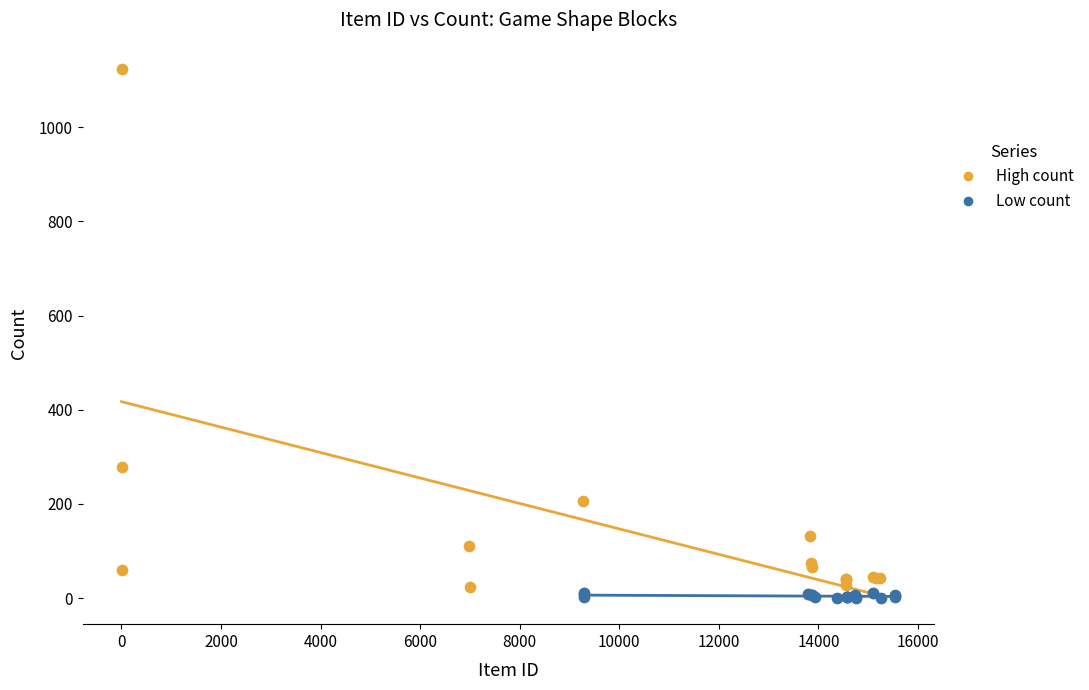

Which series has the largest Y range (max minus min)?

High count